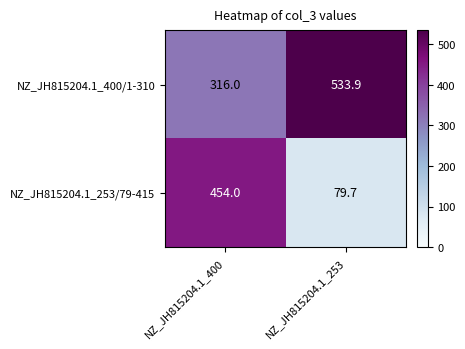

What is the maximum value for NZ_JH815204.1_253/79-415?

454.0